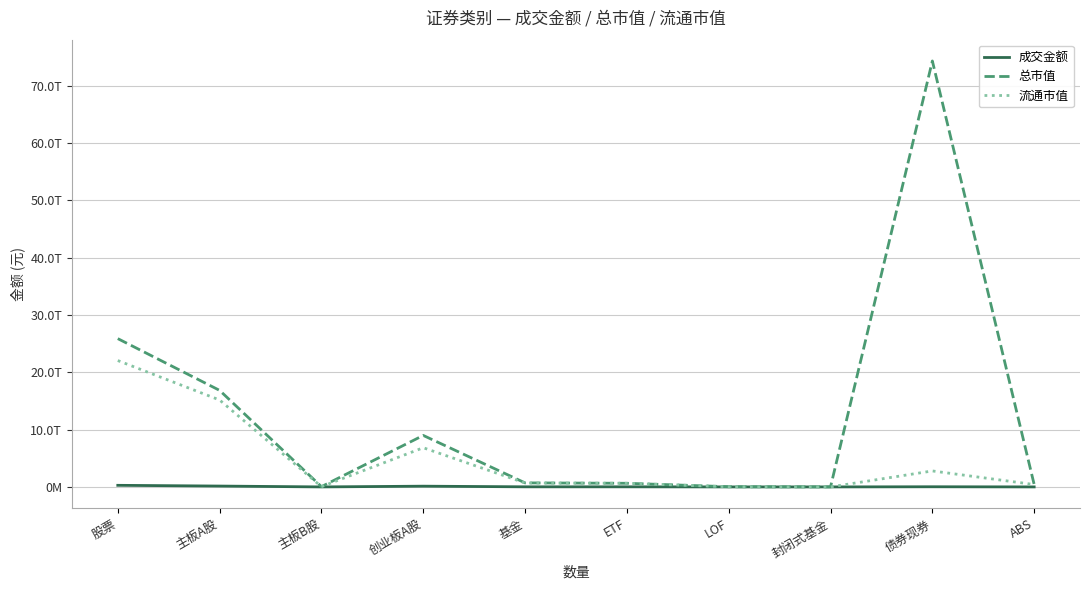

What is the minimum value shown in the chart?

668648.3